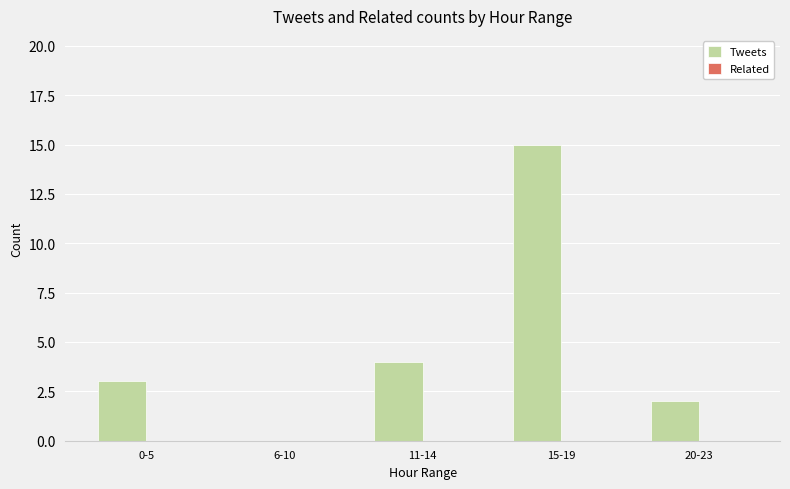

What is the maximum value shown in the chart?

15